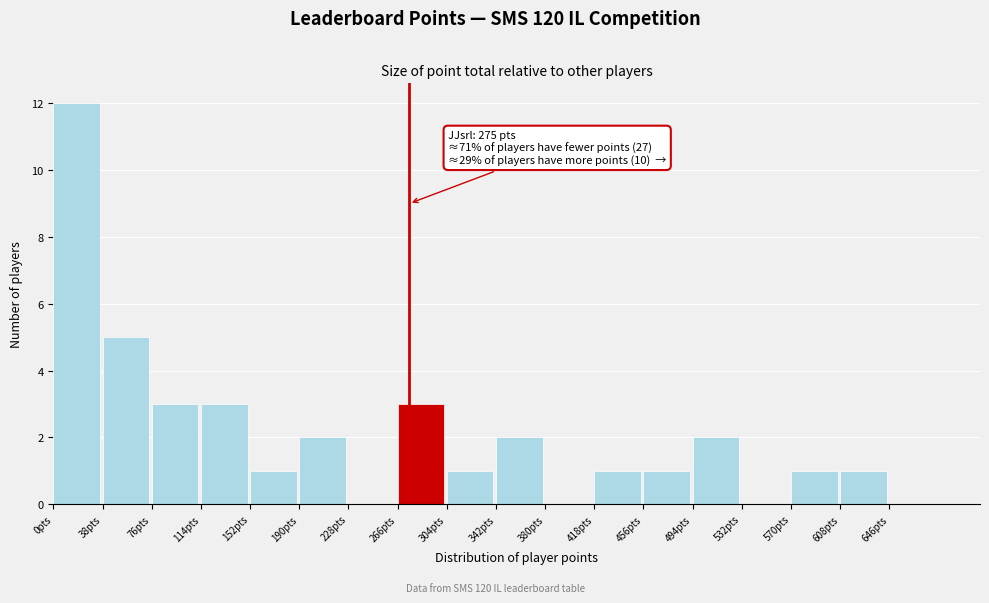

Which range on the x-axis has the tallest bar?

0 to 38